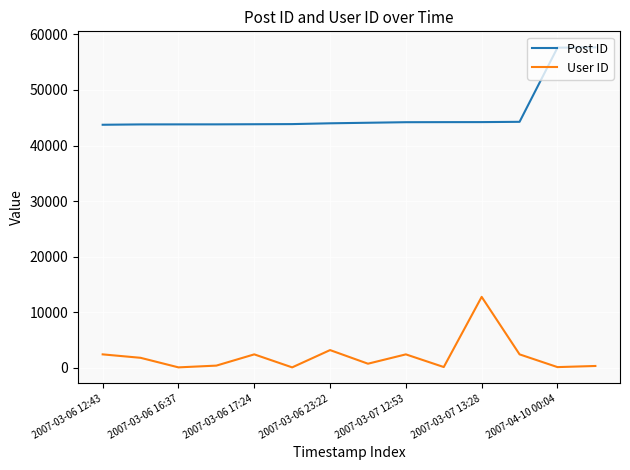

How many lines are shown in the chart?

2